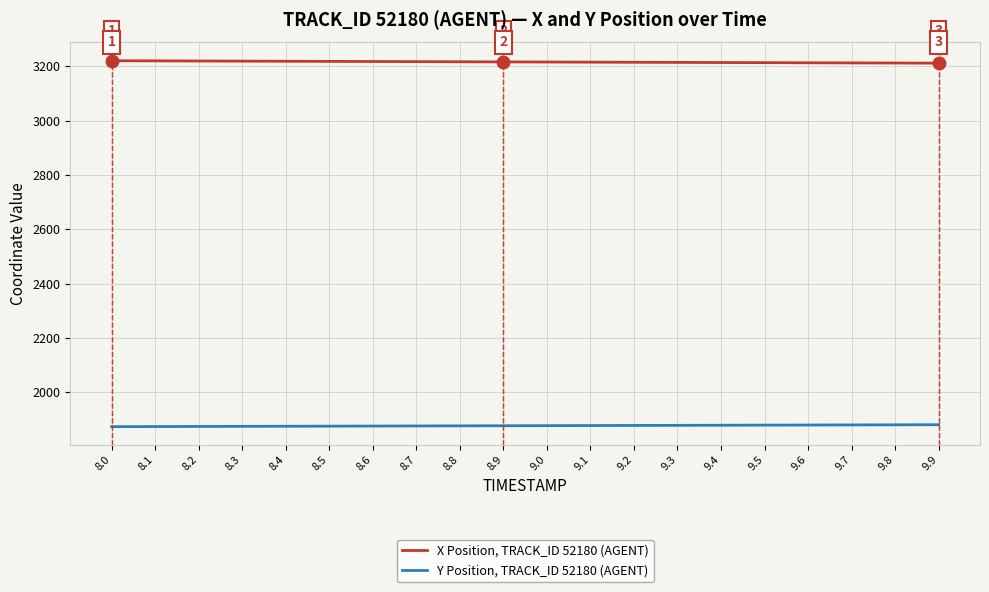

The Y Position, TRACK_ID 52180 (AGENT) series shows 1876.5 at 8.7. True or false?

True